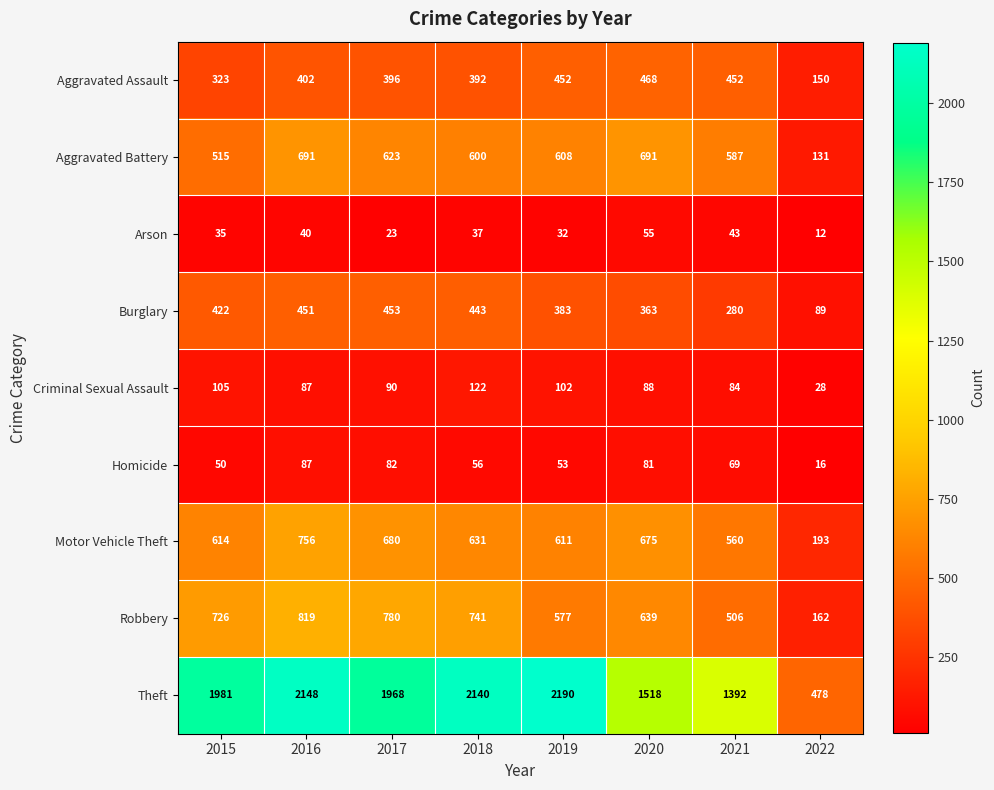

Which series changed the most between 2016 and 2019?

Robbery